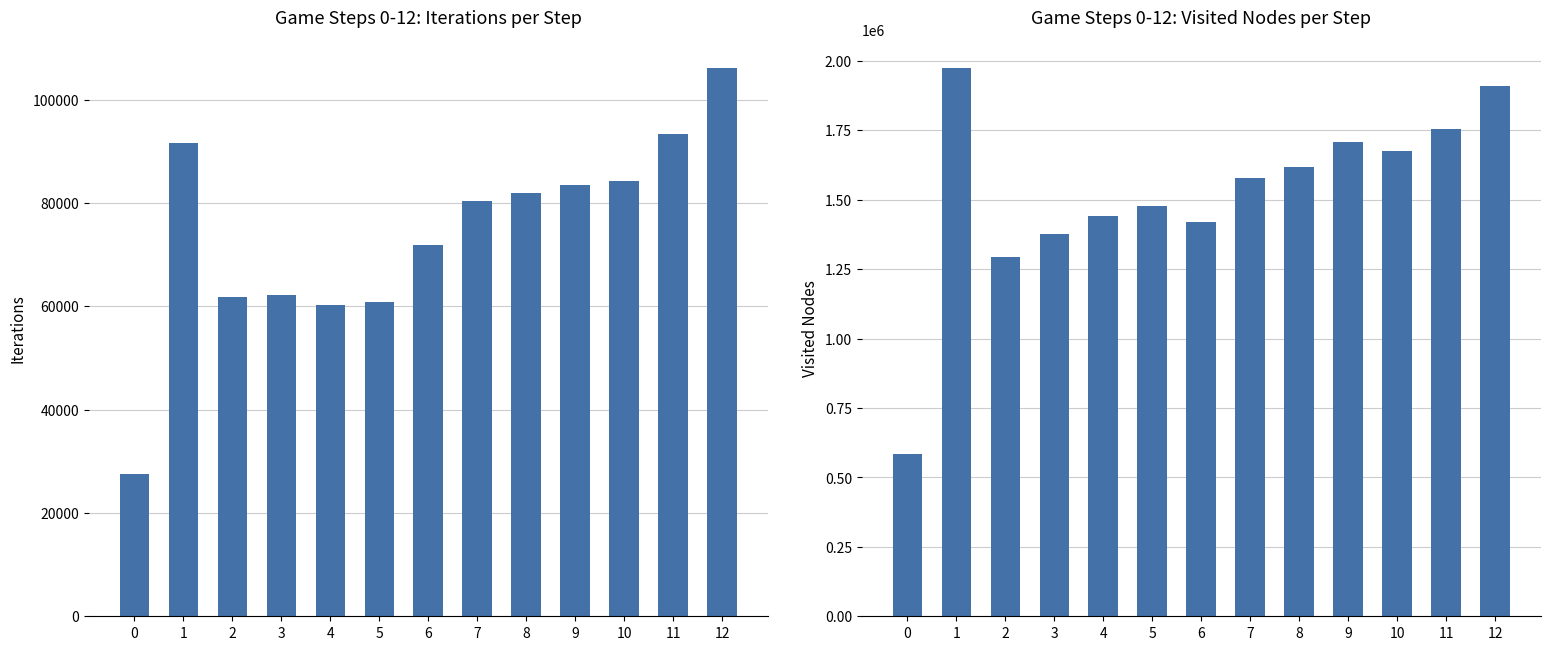

What is the smallest value displayed?

27582